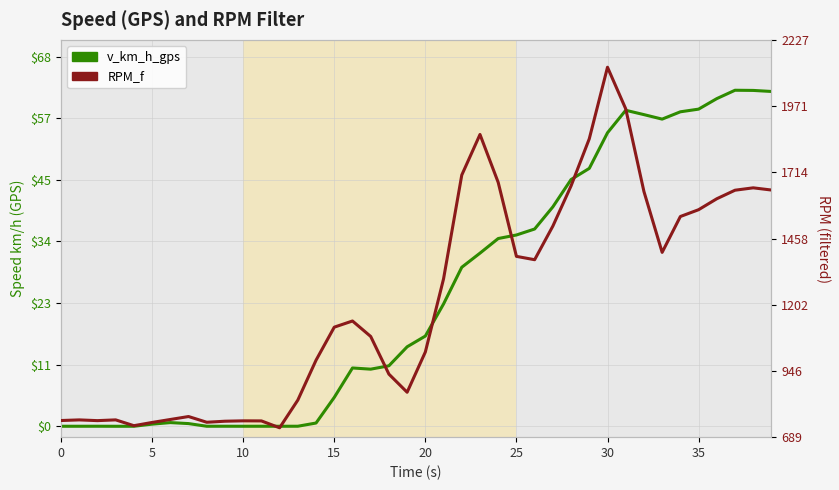

What is the average value of the RPM_f series?

1220.9